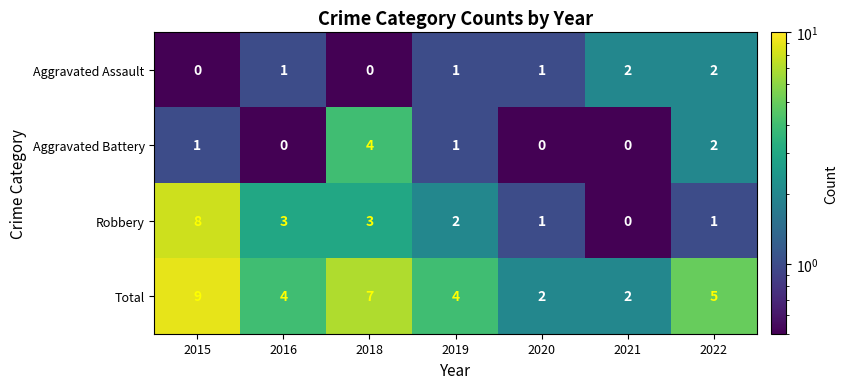

Reading right to left, list all the values displayed in this chart.

Aggravated Assault: 2	2	1	1	0	1	0
Aggravated Battery: 2	0	0	1	4	0	1
Robbery: 1	0	1	2	3	3	8
Total: 5	2	2	4	7	4	9